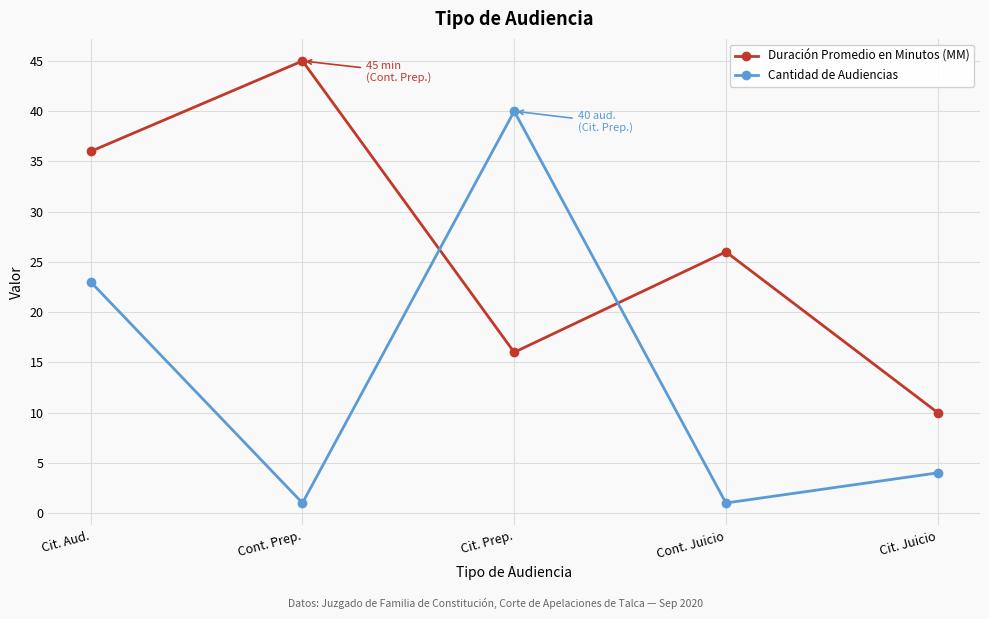

The value of Cantidad de Audiencias at Cit. Juicio is 4. True or false?

True